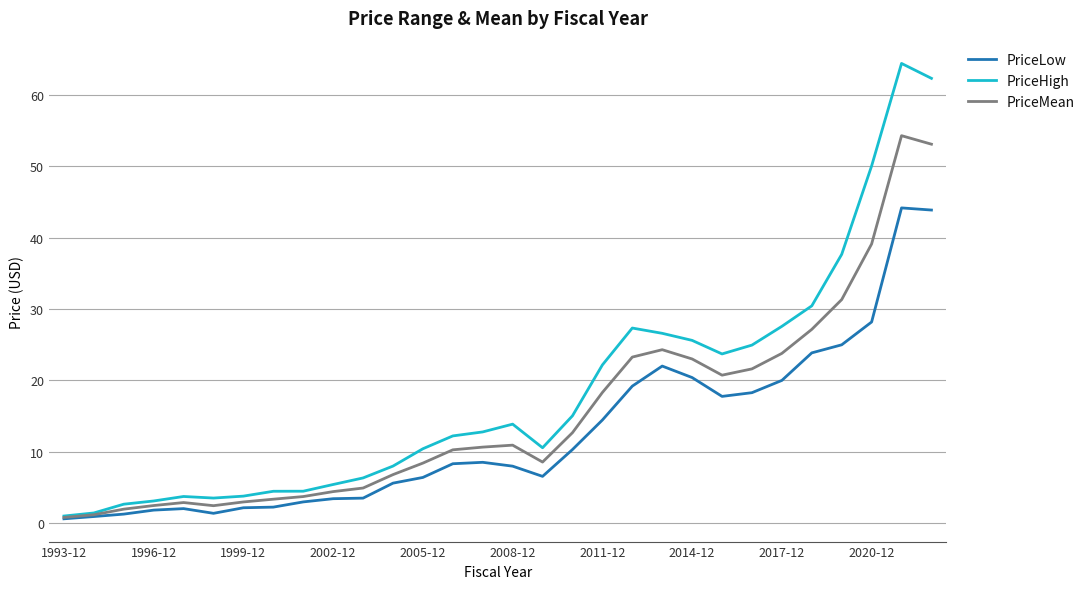

Does the chart display data point markers on the line(s)?

No